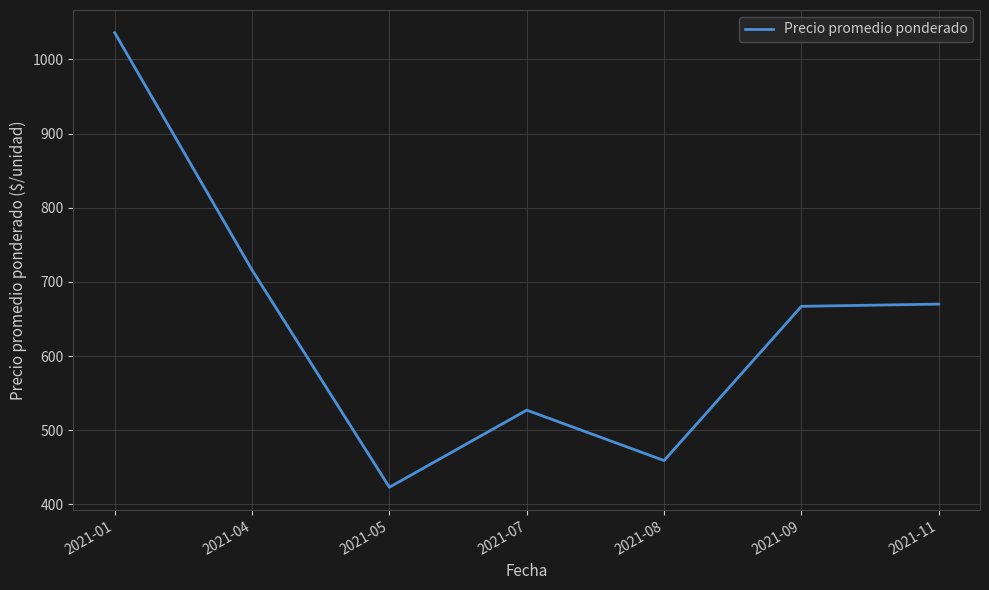

What is the average value?

643